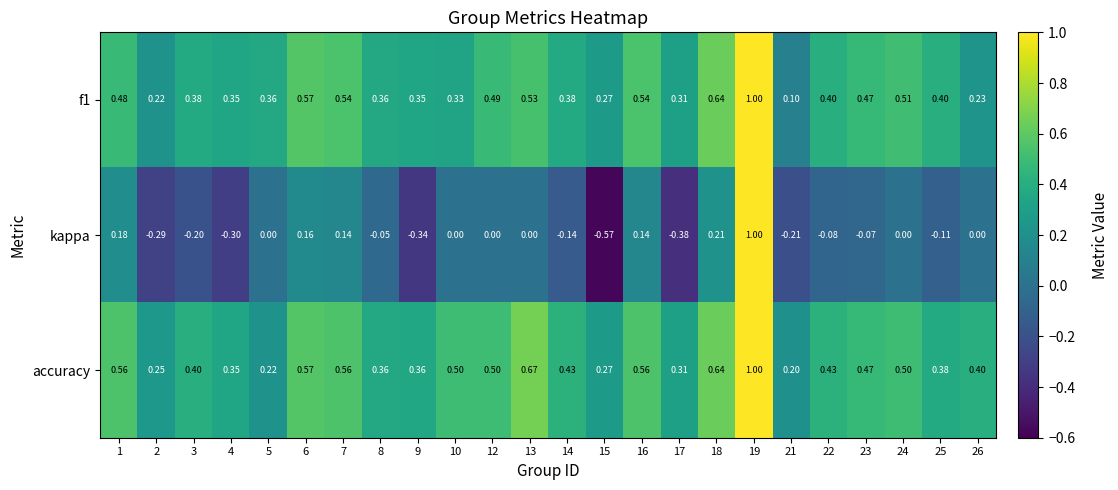

Which series has the largest total across all categories?

accuracy